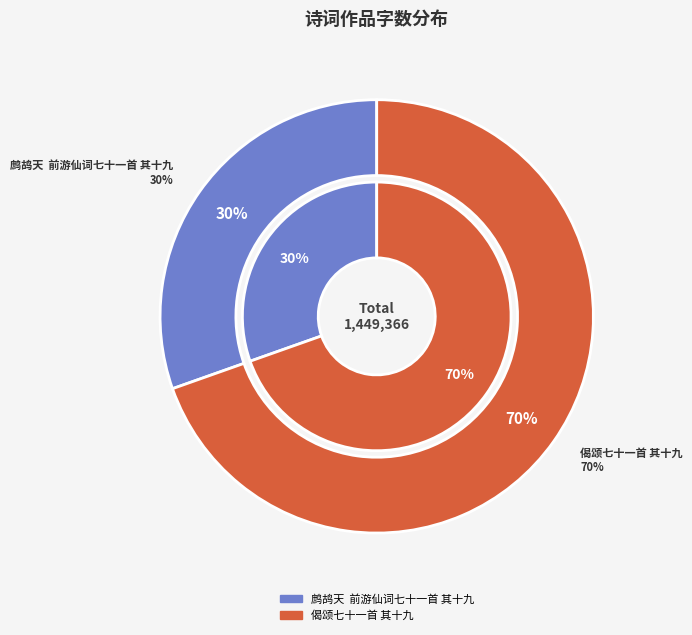

How much of the chart is everything except 偈颂七十一首 其十九?

30.4%